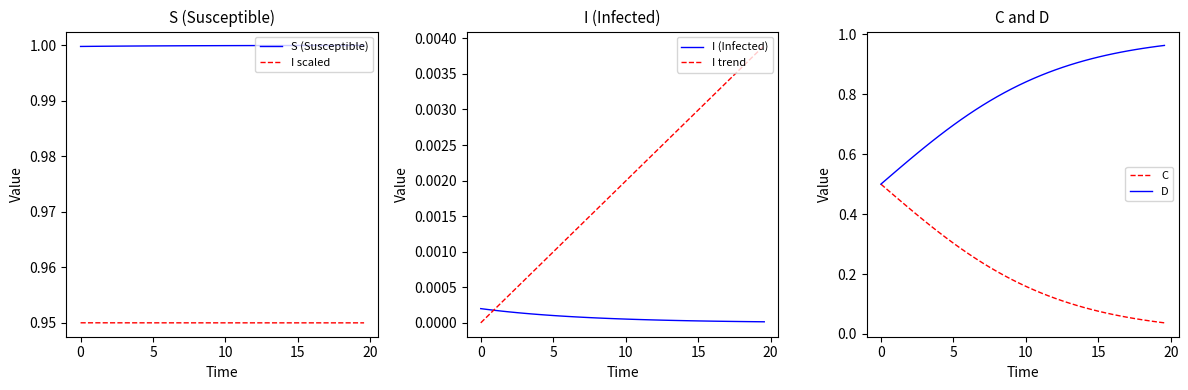

Reading right to left, list all the values displayed in this chart.

S (Susceptible): 1.0	1.0	1.0	1.0	1.0	1.0	1.0	1.0	1.0	1.0	1.0	1.0	1.0	1.0	1.0	1.0	1.0	1.0	1.0	1.0	1.0	1.0	1.0	1.0	1.0	1.0	1.0	1.0	1.0	1.0	1.0	1.0	1.0	1.0	1.0	1.0	1.0	1.0	1.0	1.0
I scaled: 1.0	1.0	1.0	1.0	1.0	1.0	1.0	1.0	1.0	1.0	1.0	1.0	1.0	1.0	1.0	1.0	1.0	1.0	1.0	1.0	1.0	1.0	1.0	1.0	1.0	1.0	1.0	1.0	1.0	1.0	1.0	1.0	1.0	1.0	1.0	1.0	1.0	1.0	1.0	1.0
I (Infected): 0.0	0.0	0.0	0.0	0.0	0.0	0.0	0.0	0.0	0.0	0.0	0.0	0.0	0.0	0.0	0.0	0.0	0.0	0.0	0.0	0.0	0.0	0.0	0.0	0.0	0.0	0.0	0.0	0.0	0.0	0.0	0.0	0.0	0.0	0.0	0.0	0.0	0.0	0.0	0.0
I trend: 0.0	0.0	0.0	0.0	0.0	0.0	0.0	0.0	0.0	0.0	0.0	0.0	0.0	0.0	0.0	0.0	0.0	0.0	0.0	0.0	0.0	0.0	0.0	0.0	0.0	0.0	0.0	0.0	0.0	0.0	0.0	0.0	0.0	0.0	0.0	0.0	0.0	0.0	0.0	0.0
C: 0.0	0.0	0.0	0.0	0.1	0.1	0.1	0.1	0.1	0.1	0.1	0.1	0.1	0.1	0.1	0.1	0.1	0.1	0.1	0.2	0.2	0.2	0.2	0.2	0.2	0.2	0.3	0.3	0.3	0.3	0.3	0.3	0.4	0.4	0.4	0.4	0.4	0.5	0.5	0.5
D: 1.0	1.0	1.0	1.0	0.9	0.9	0.9	0.9	0.9	0.9	0.9	0.9	0.9	0.9	0.9	0.9	0.9	0.9	0.9	0.8	0.8	0.8	0.8	0.8	0.8	0.8	0.7	0.7	0.7	0.7	0.7	0.7	0.6	0.6	0.6	0.6	0.6	0.5	0.5	0.5